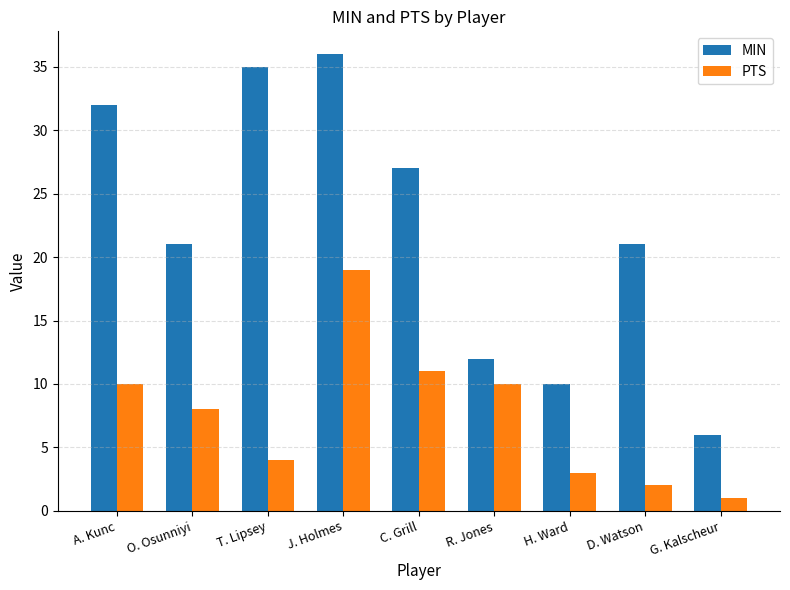

What is the difference between the PTS values at J. Holmes and D. Watson?

17